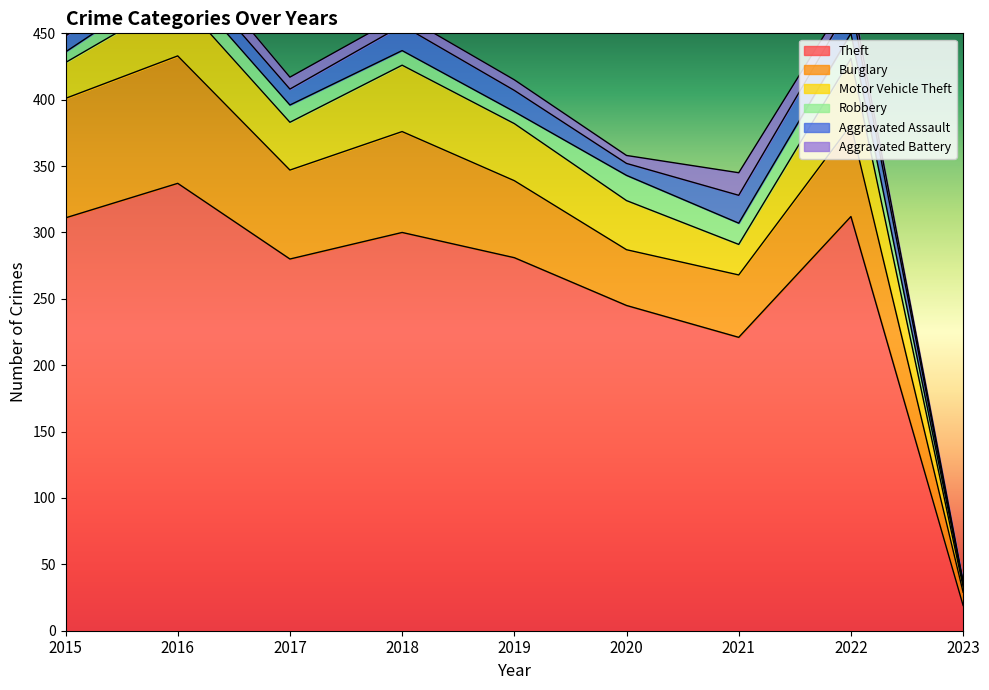

True or false: Burglary and Aggravated Battery cross at least once.

False